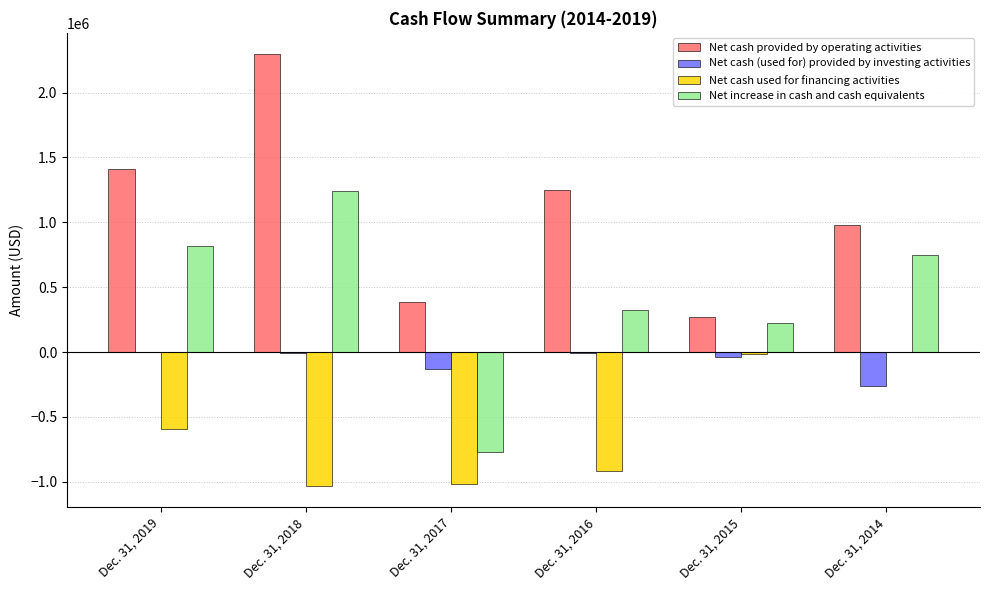

How many values in the Net cash used for financing activities series exceed -591000?

2